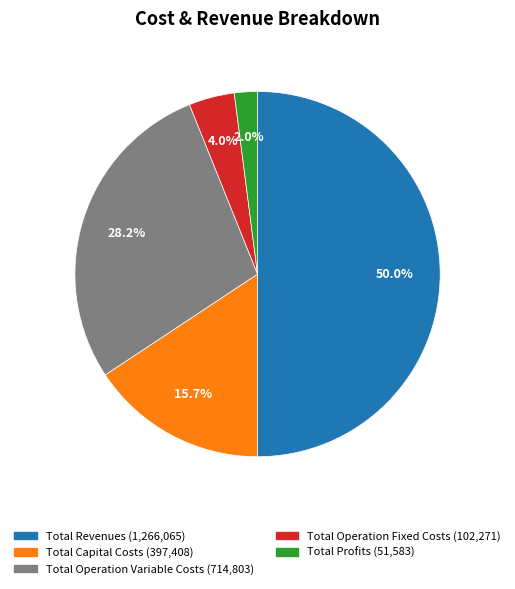

How many segments does this pie chart have?

5